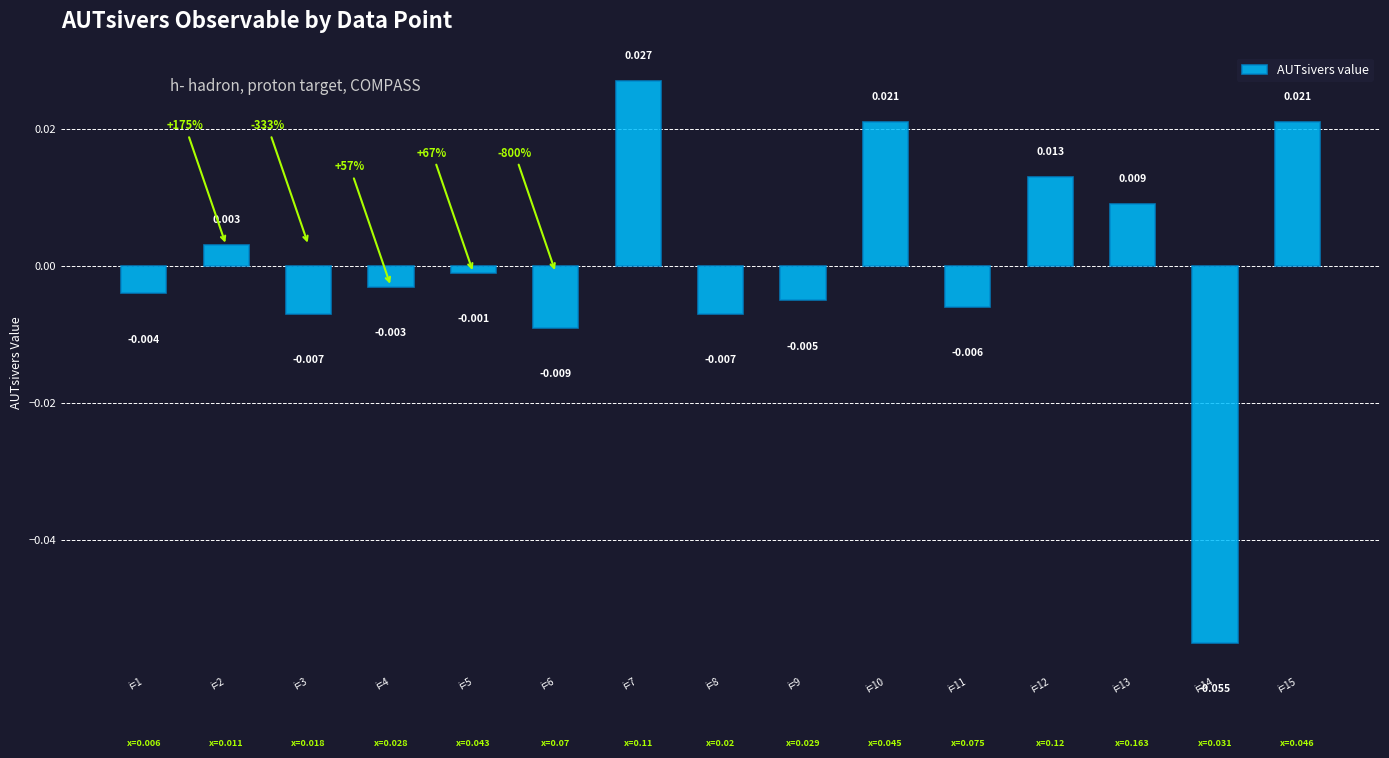

Which label corresponds to the smallest value in the chart?

i=14